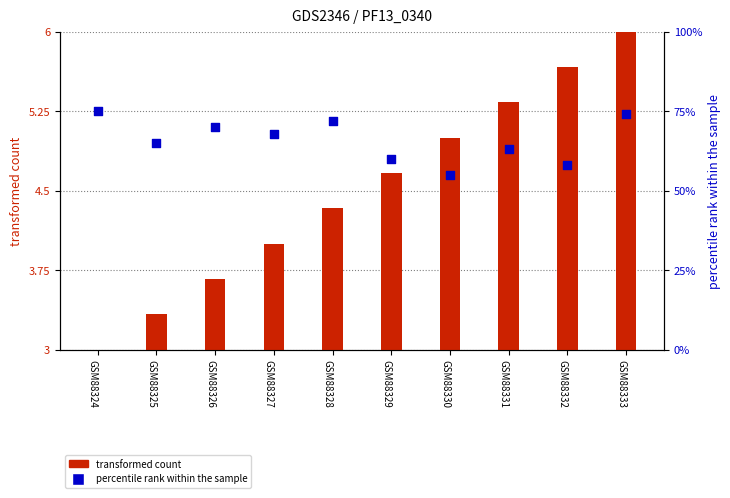

At how many categories does at least one series exceed 29?

10